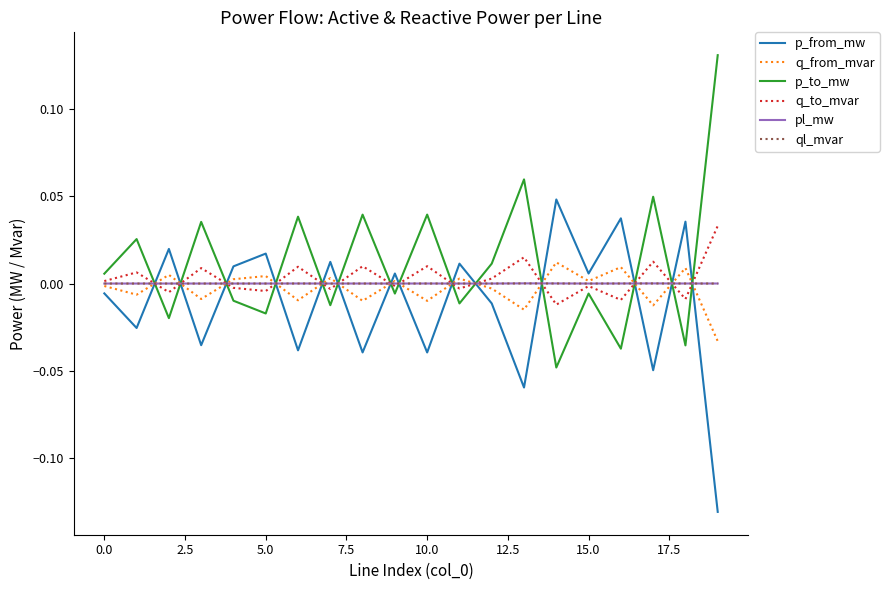

How many intersections are there between p_from_mw and q_to_mvar?

14